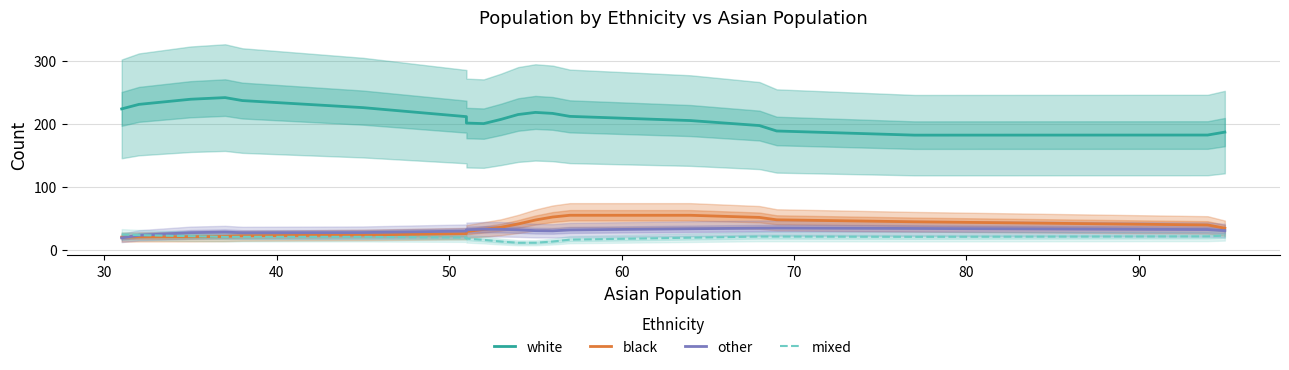

The value of black at 50 is 21.5. True or false?

True